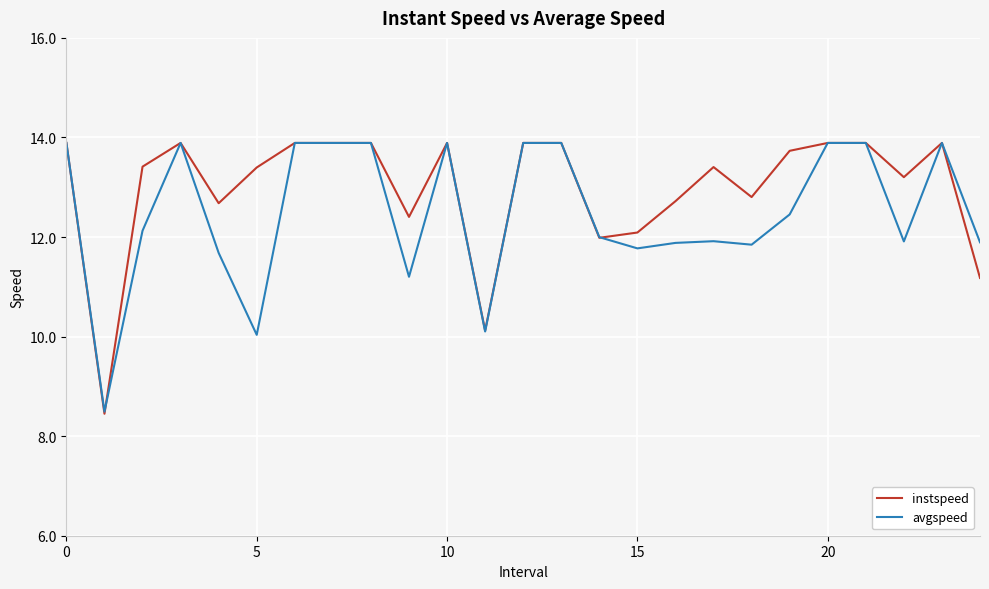

List the series in order of their overall mean, highest first.

instspeed, avgspeed